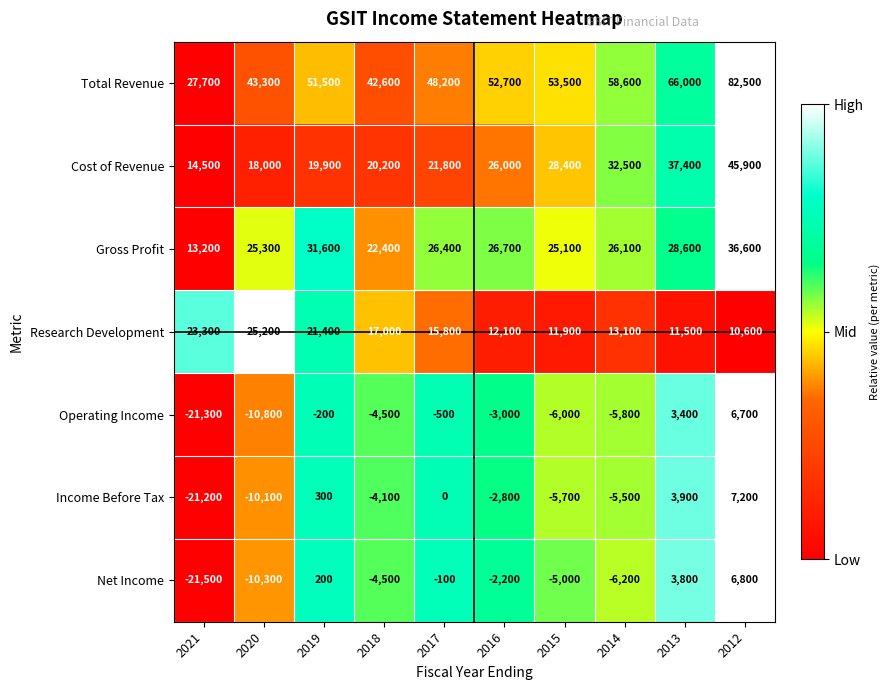

What is the average value of the Total Revenue series?

52660